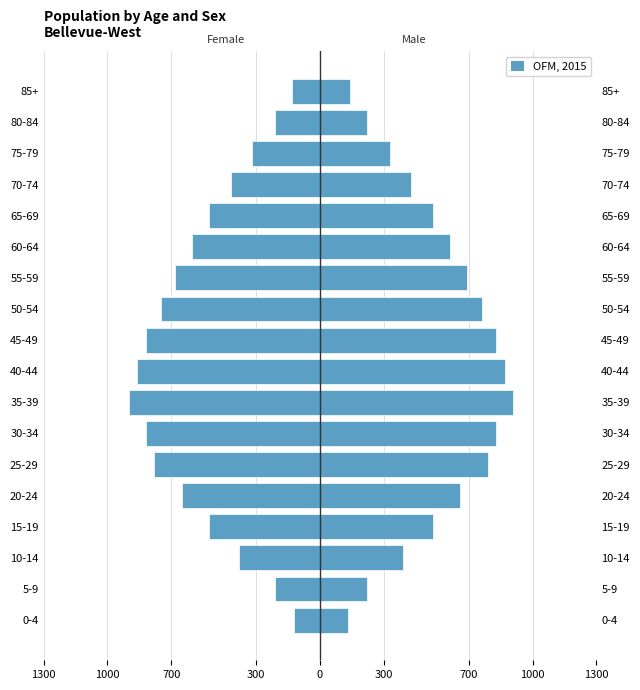

At how many categories does at least one series exceed 568?

9